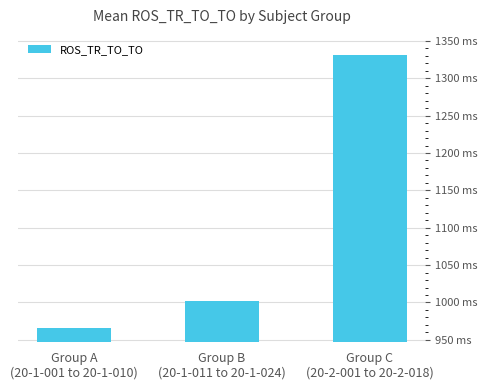

How many series are shown in this chart?

1